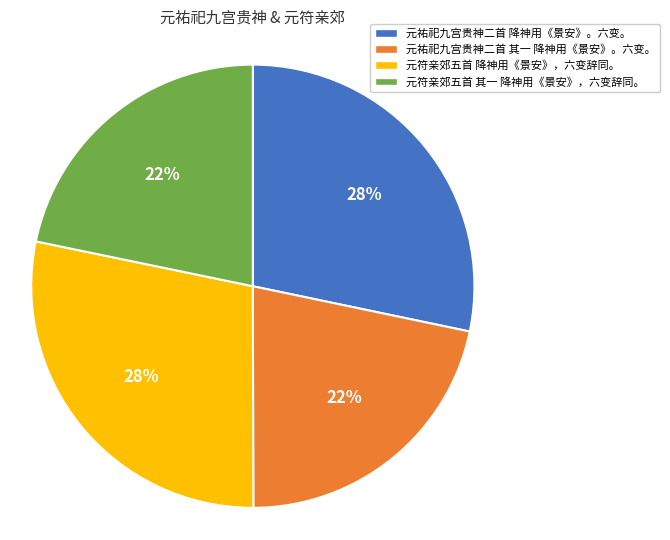

To the nearest percent, what is the average slice percentage?

25%